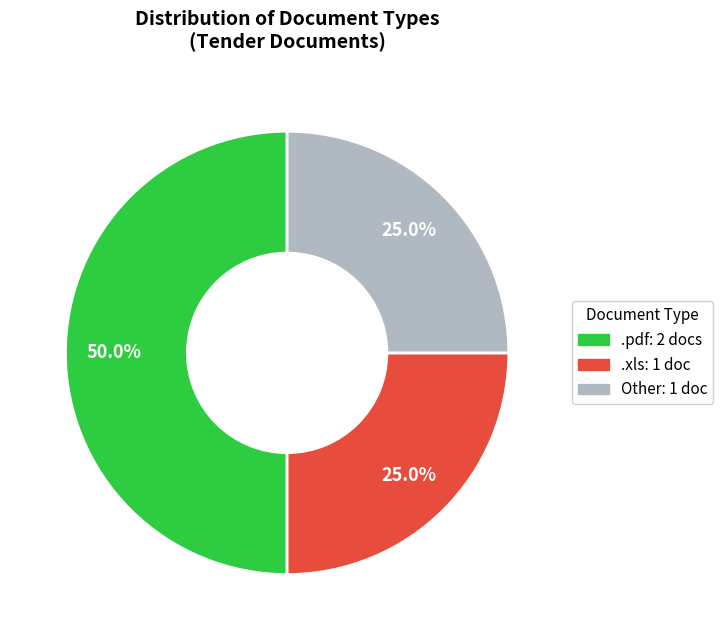

Is it true that .xls is 25% of the pie?

True